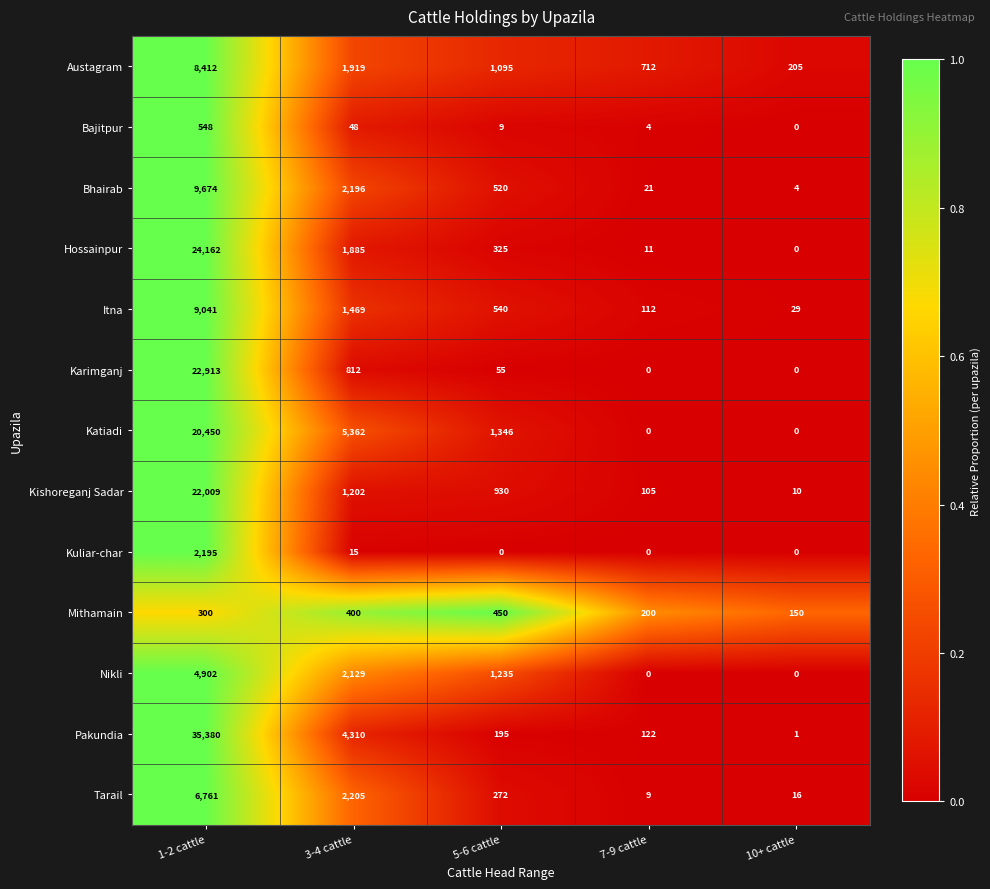

The Bhairab series shows 5 at 7-9 cattle. True or false?

False